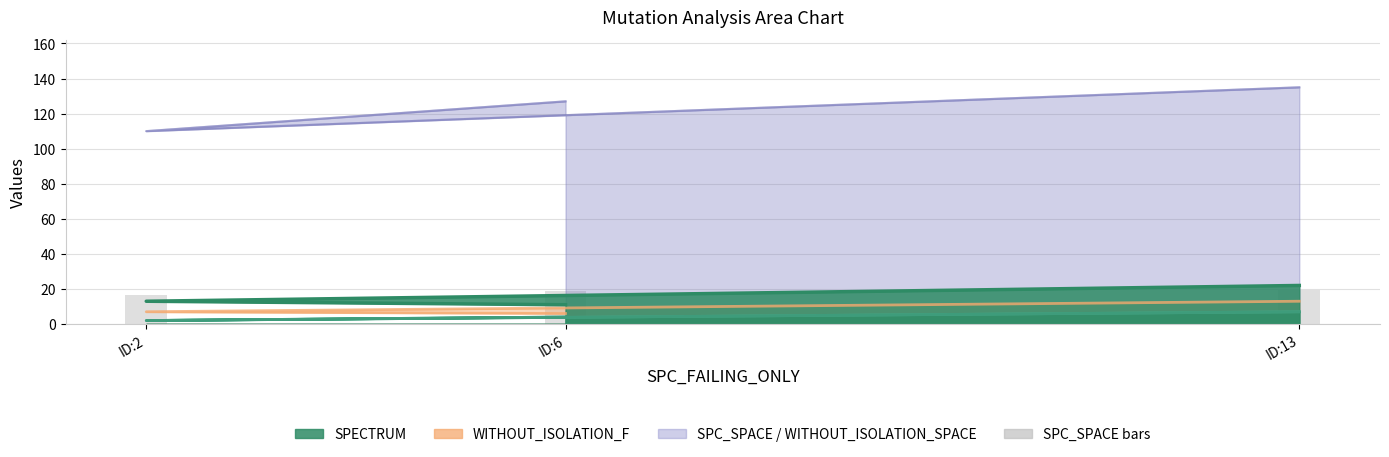

Does the chart contain any negative values?

No